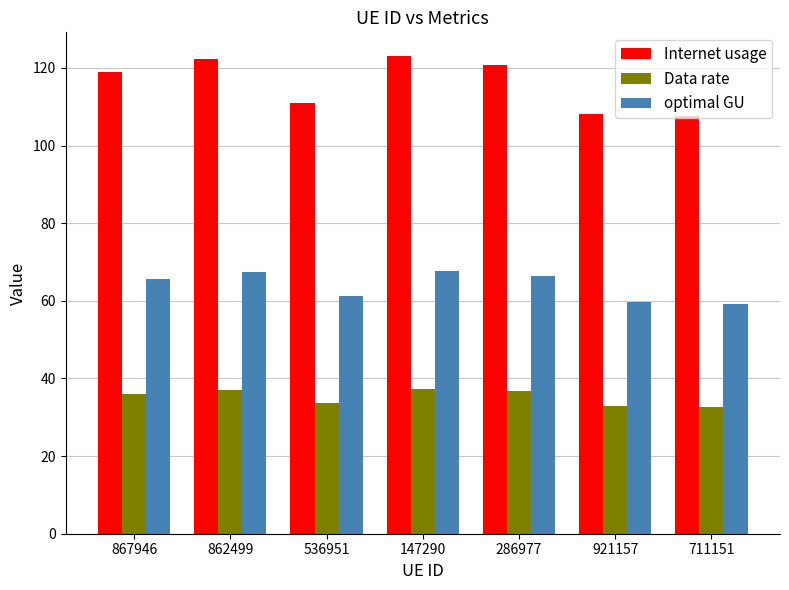

At how many categories does at least one series exceed 61?

7